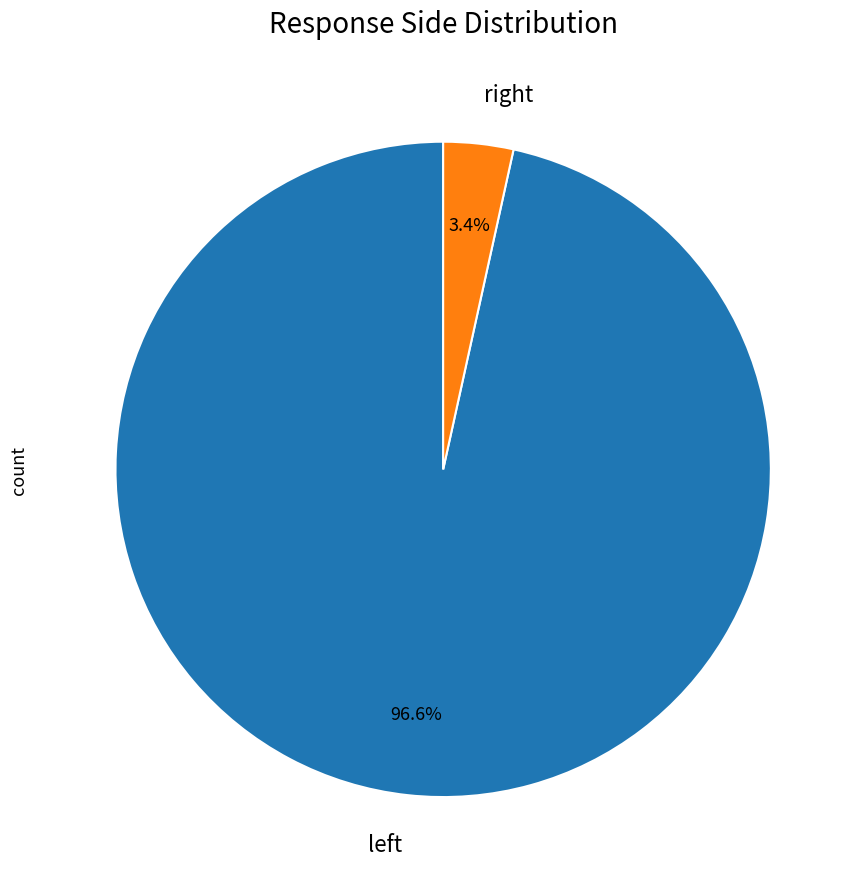

Rank the categories by value from highest to lowest.

left, right